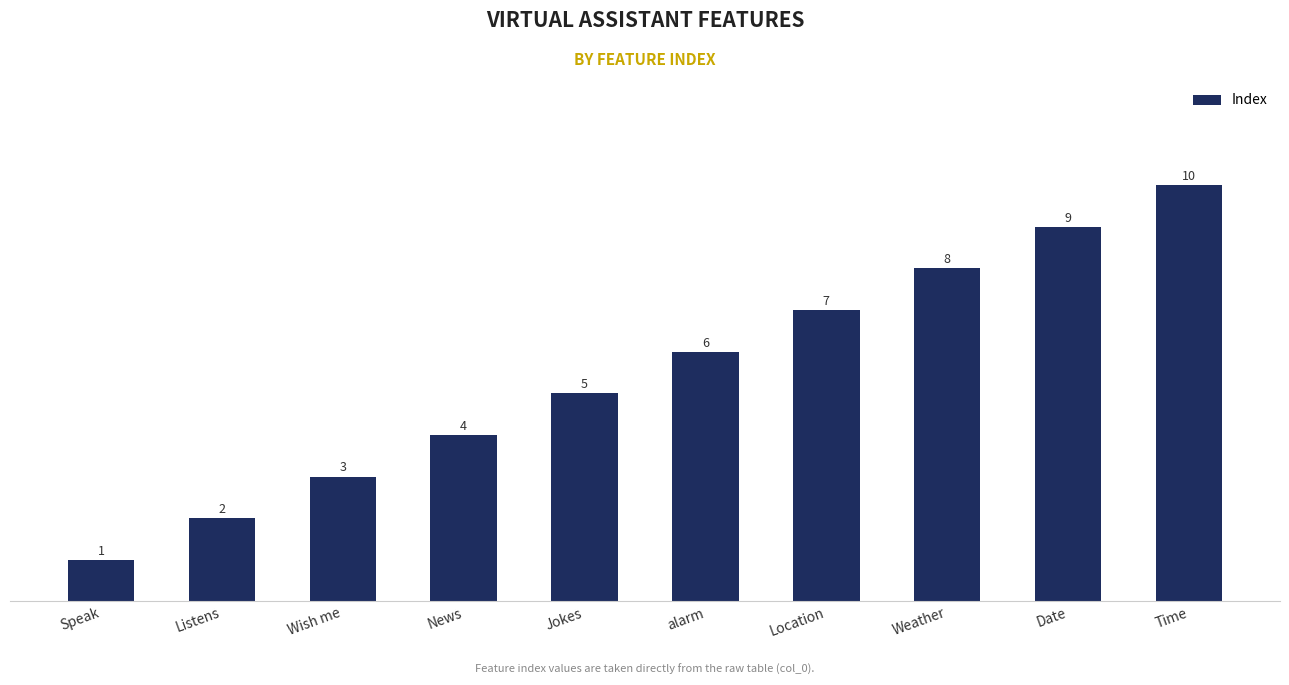

Is it true that the value at Listens is 3?

False